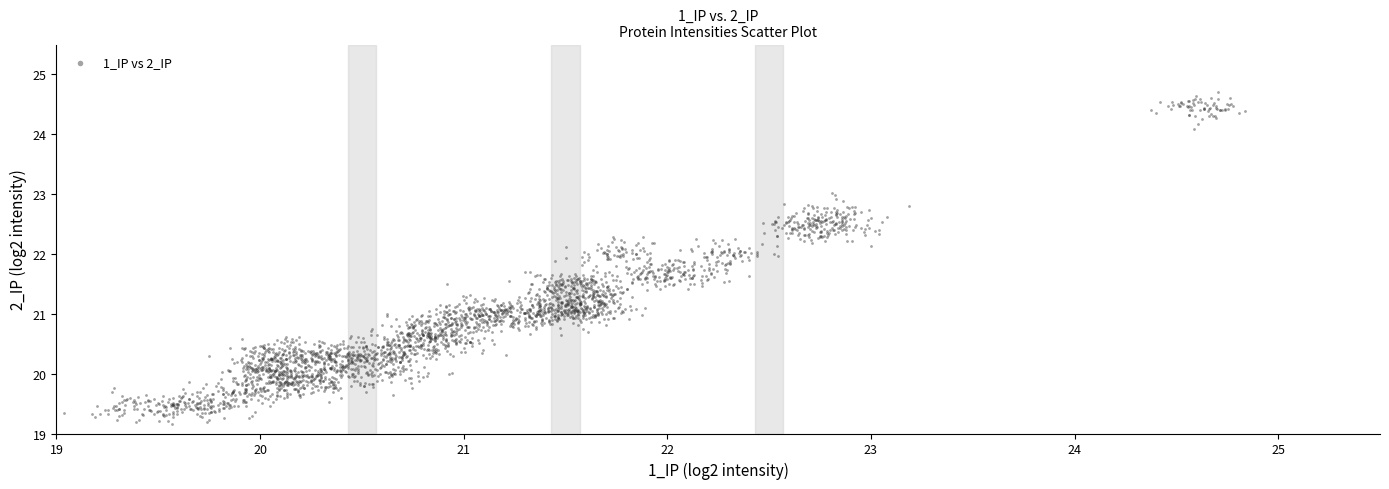

What is the range of Y values (max minus min)?

5.5